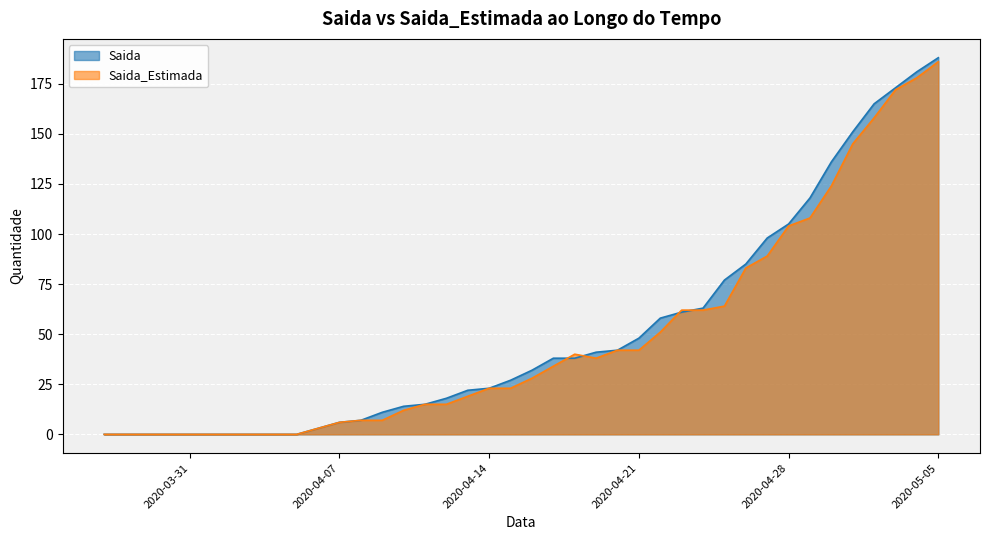

Between 2020-04-23 and 2020-04-28, which series saw the biggest shift?

Saida